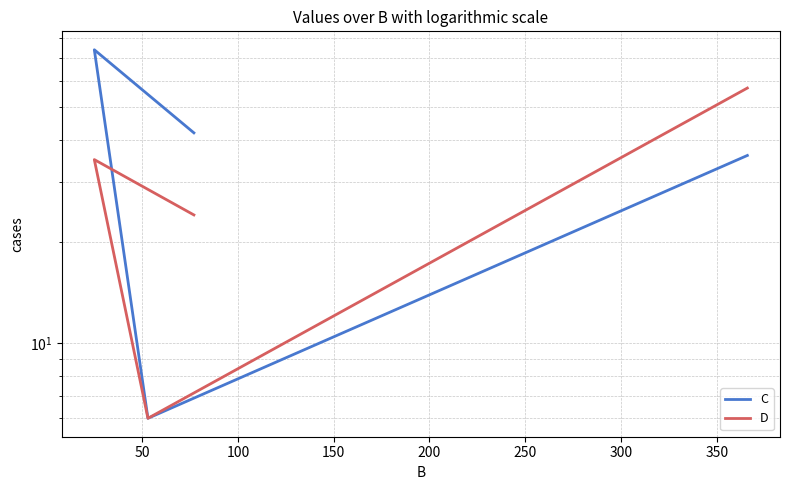

What is the difference between the maximum and second lowest values in the D series?

33